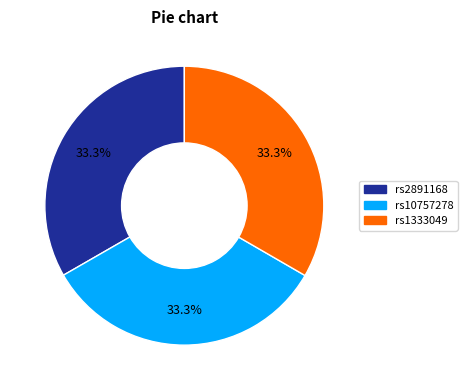

To the nearest percent, what is the combined percentage of rs2891168 and rs10757278?

67%